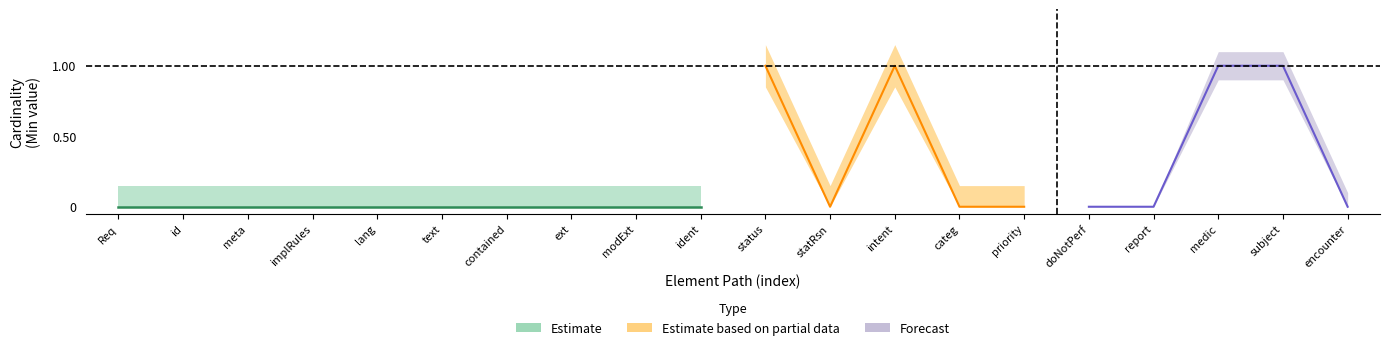

What is the difference between the maximum and second lowest values in the Base Min series?

1